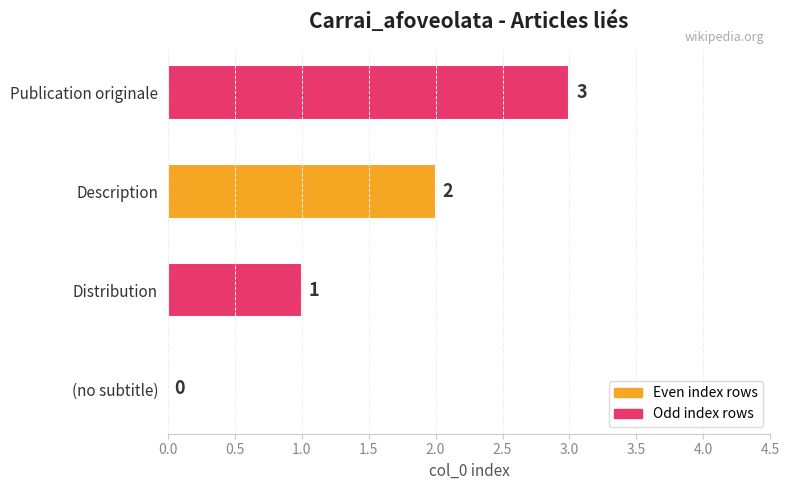

How many values are between 1 and 3?

3